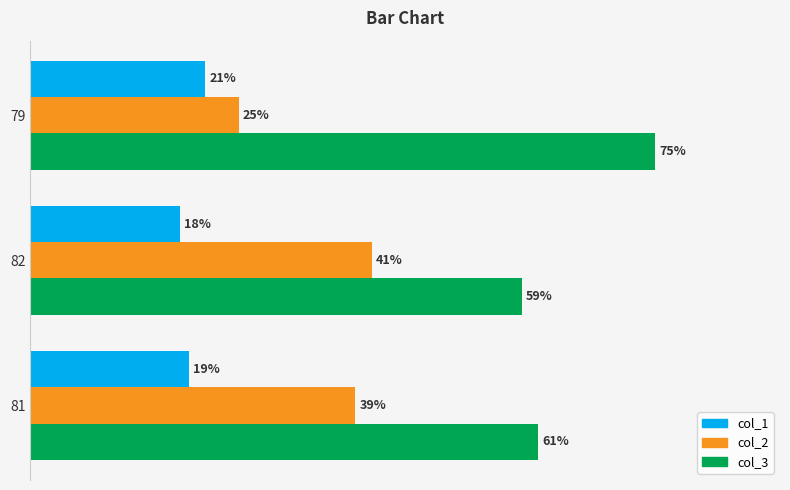

At 81, list the series in order from largest to smallest.

col_3, col_2, col_1